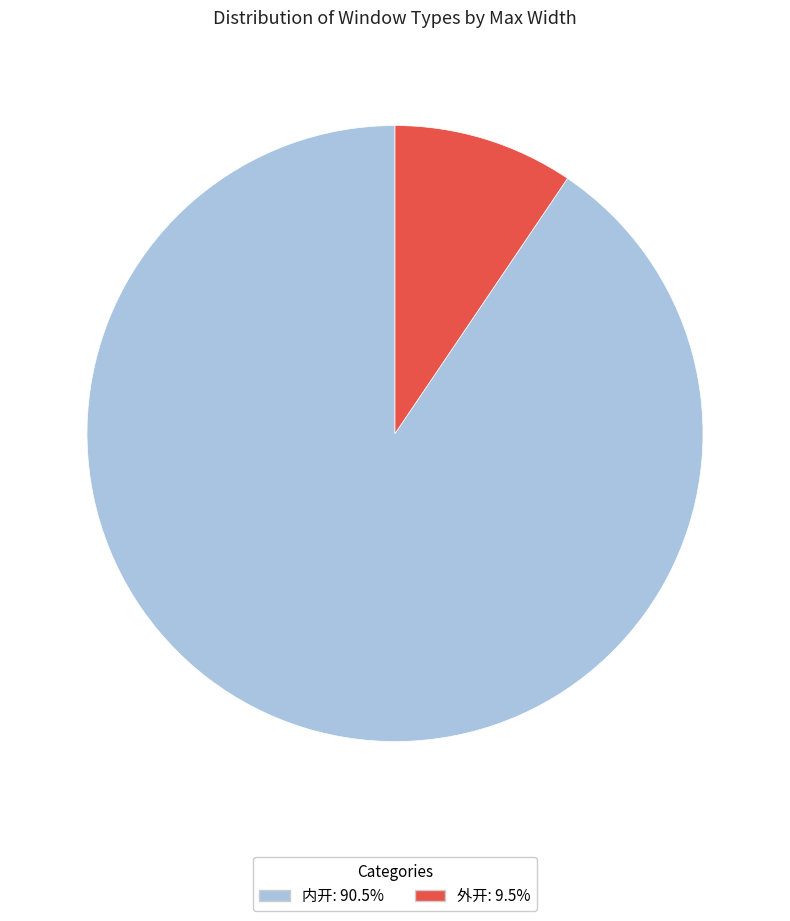

Does 外开: 9.5% account for over 50% of the chart?

No